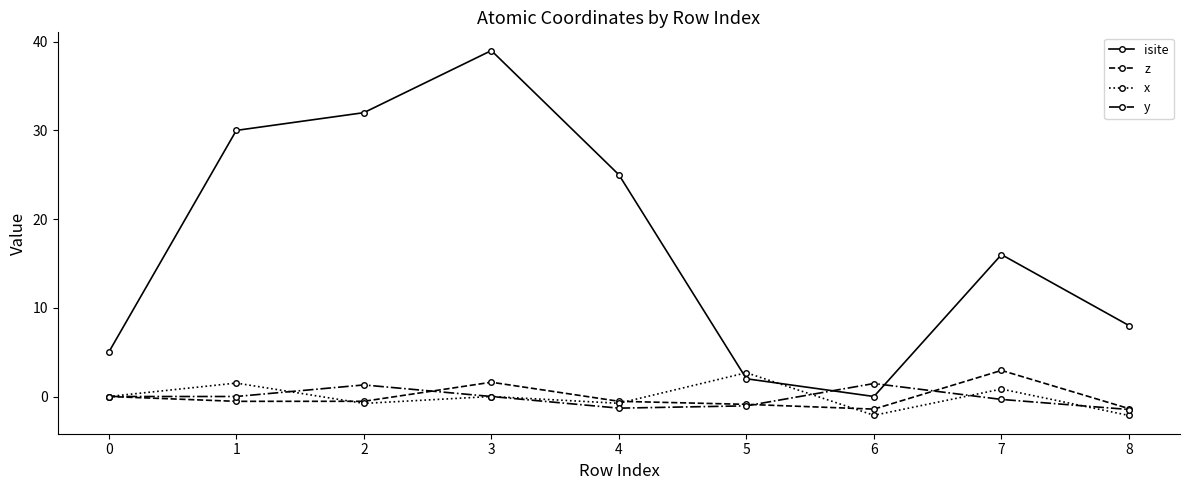

Is it true that y equals -1.4 at 3?

False